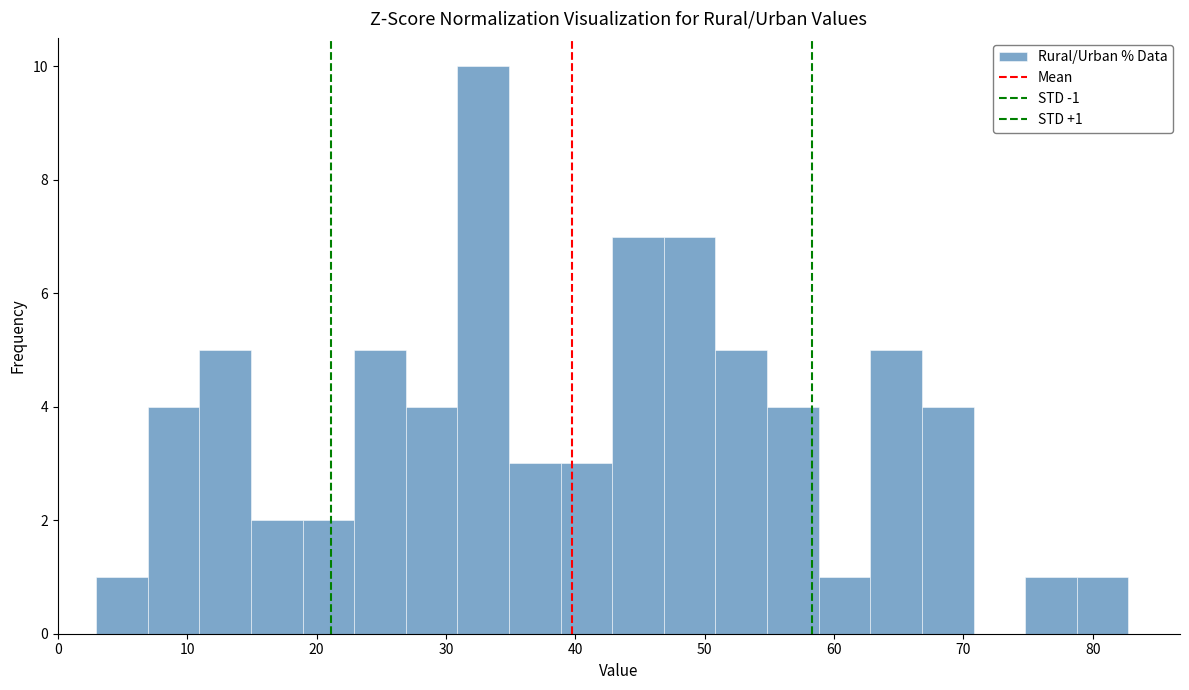

Around what value on the x-axis is the tallest bar? Give the approximate position of its centre, as read against the axis.

33